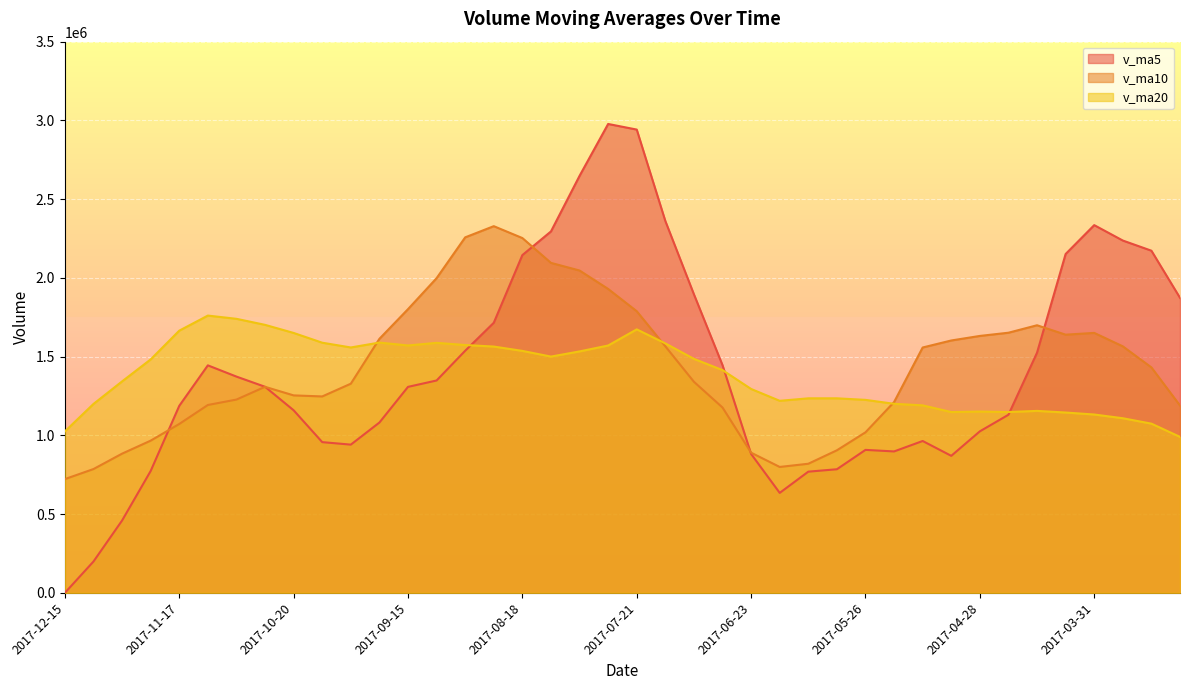

How many values in the v_ma20 series exceed 1482338?

20